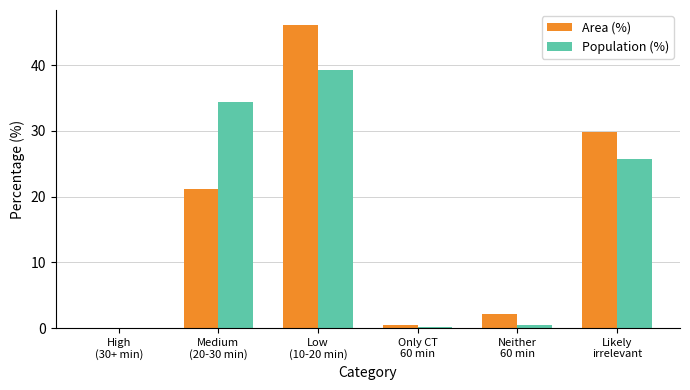

What are all the series names shown in the legend?

Area (%), Population (%)